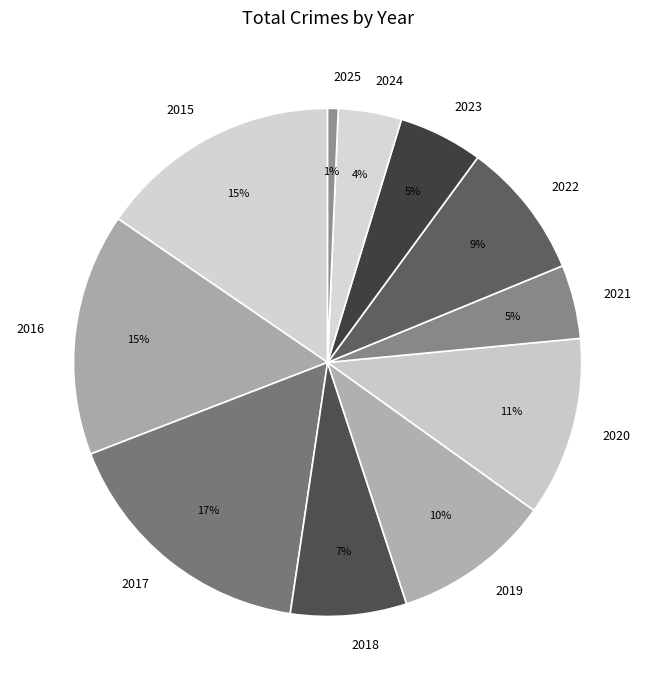

Is it true that 2019 is 3% of the pie?

False